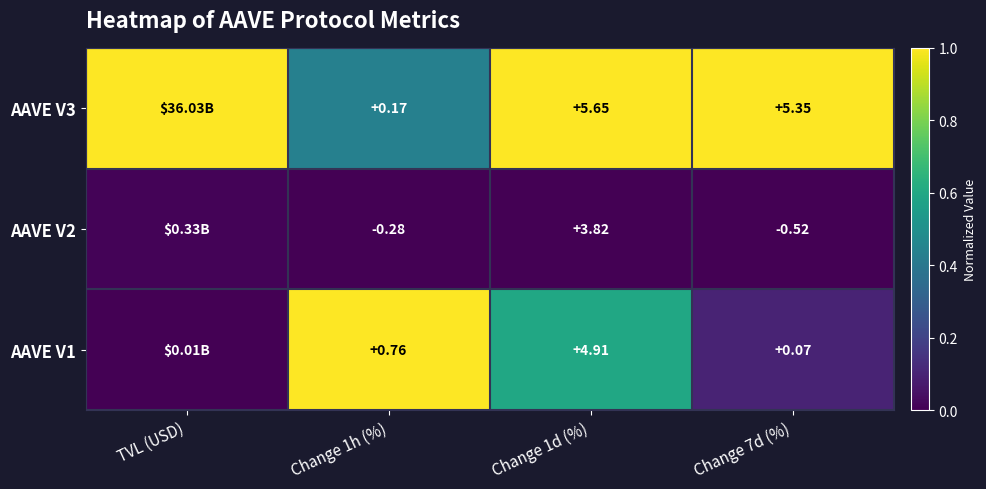

Is the value of AAVE V1 at Change 1h (%) greater than the value of AAVE V2 at Change 1h (%)?

Yes